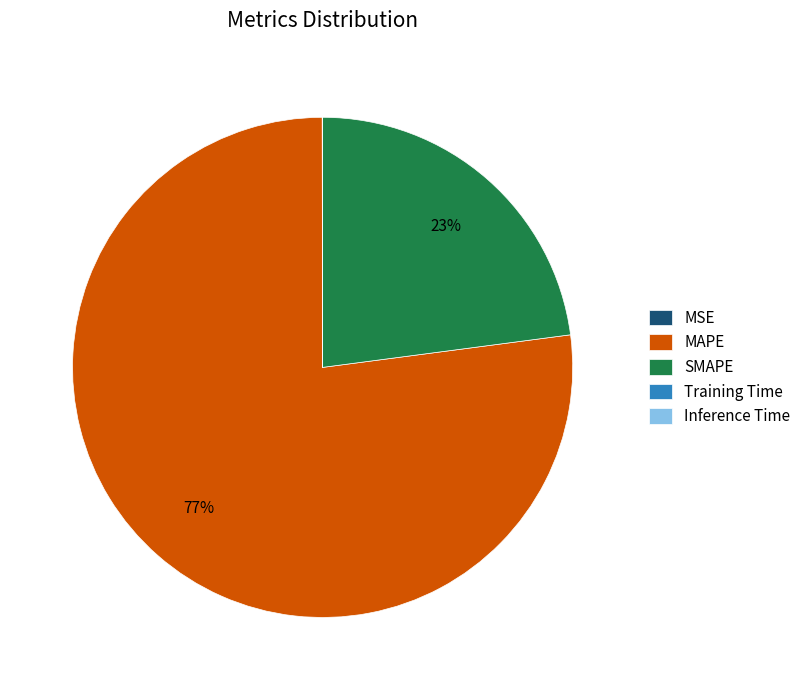

To the nearest percent, what is the difference between the largest and smallest slice percentages?

77%